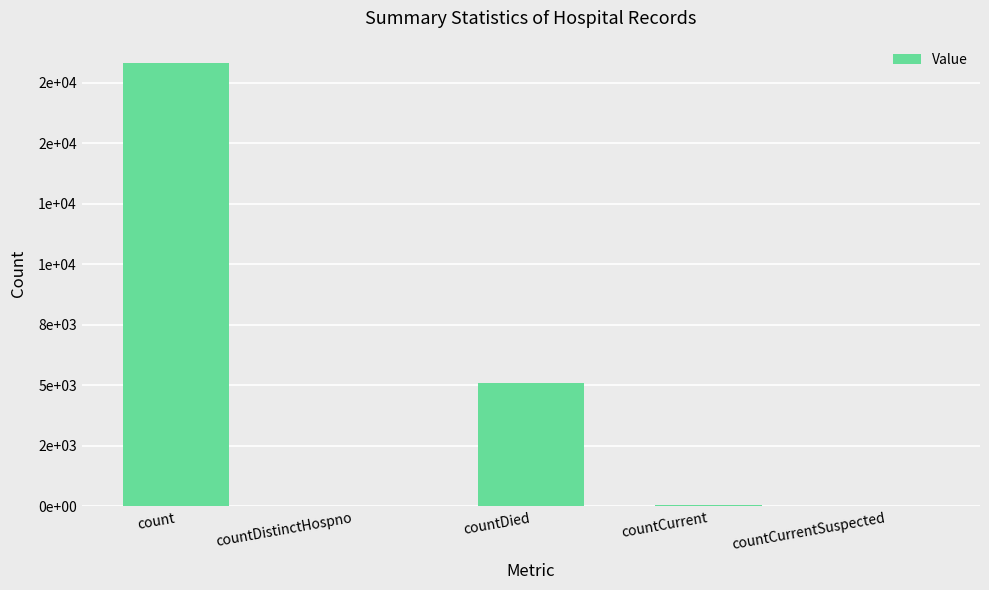

Read the value at countDied.

5078